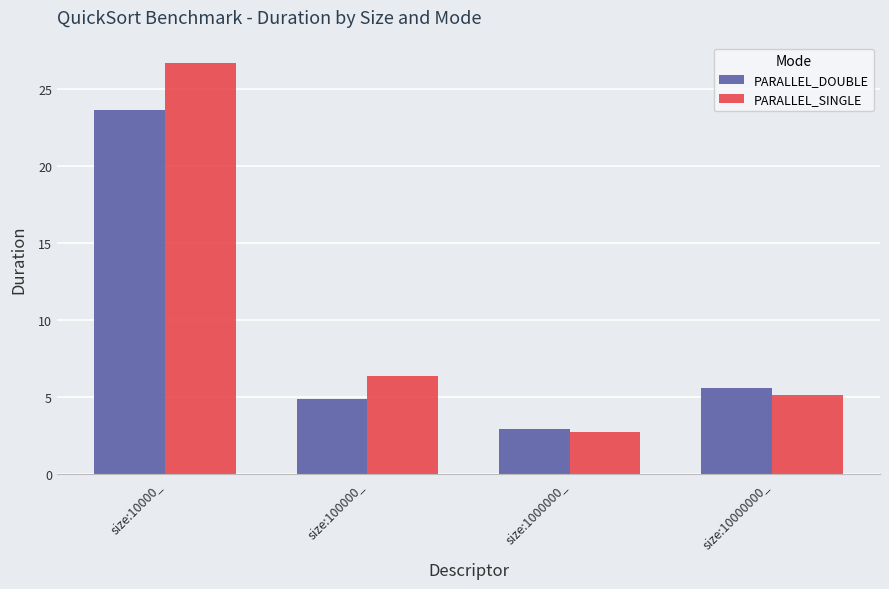

What position from the right is size:10000000_?

1